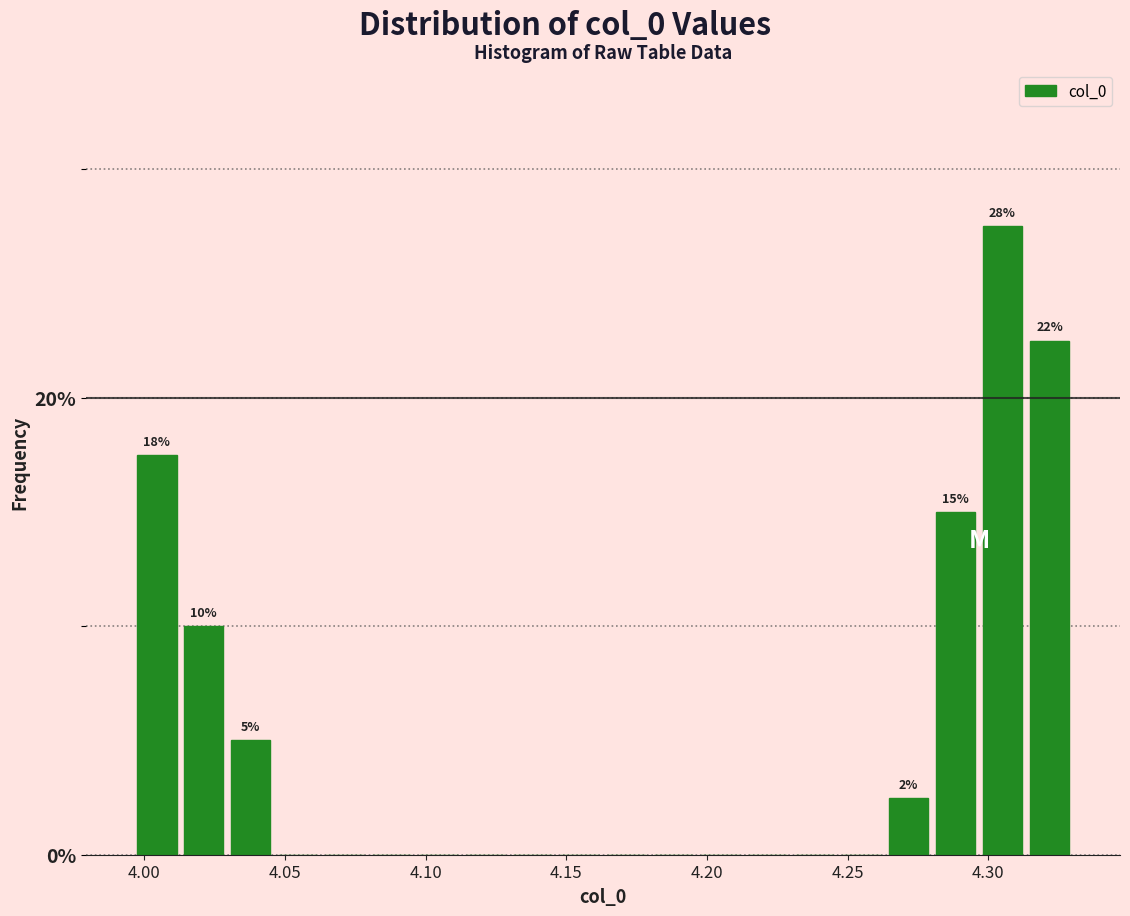

Read against the x-axis, roughly where is the centre of the tallest bar?

4.305